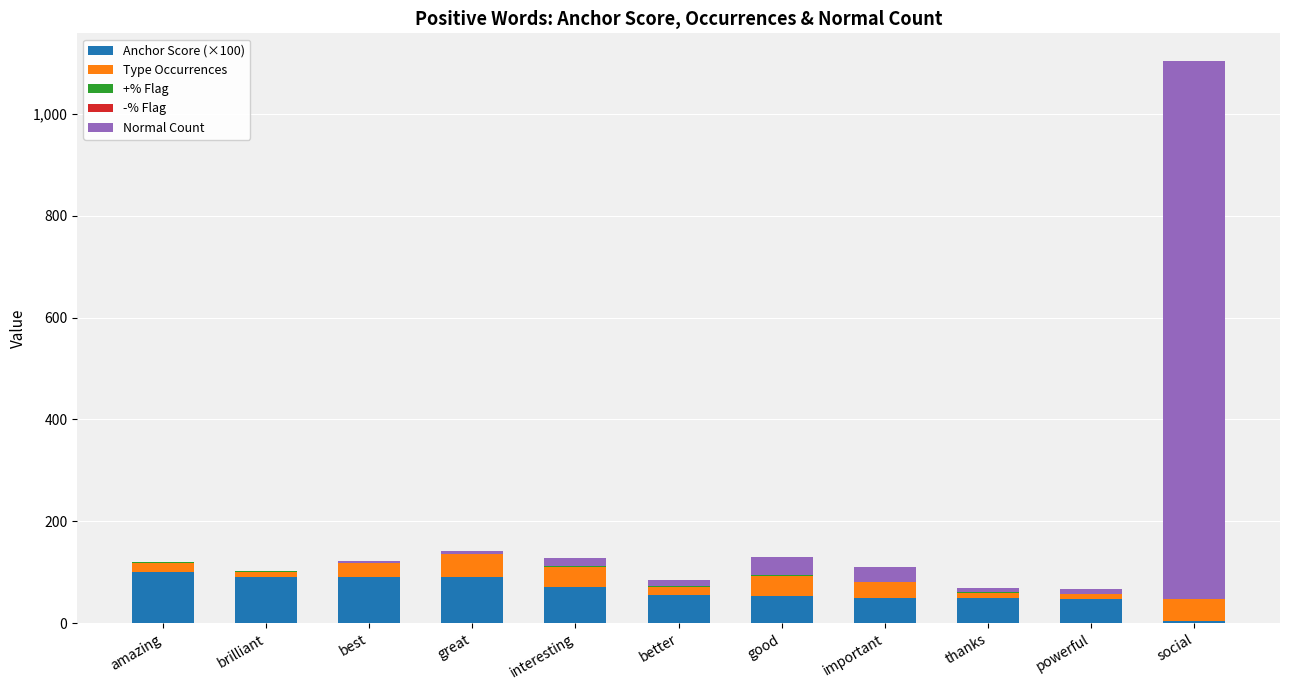

How many series are shown in this chart?

4